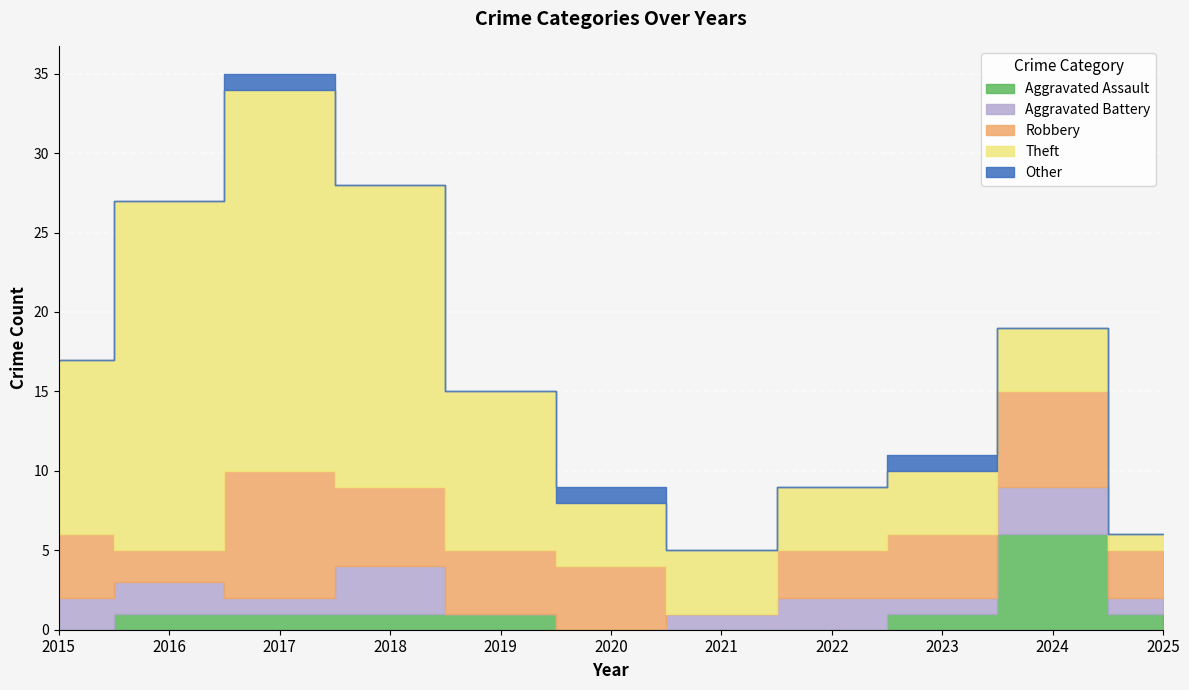

Is it true that Other equals 0 at 2021?

True